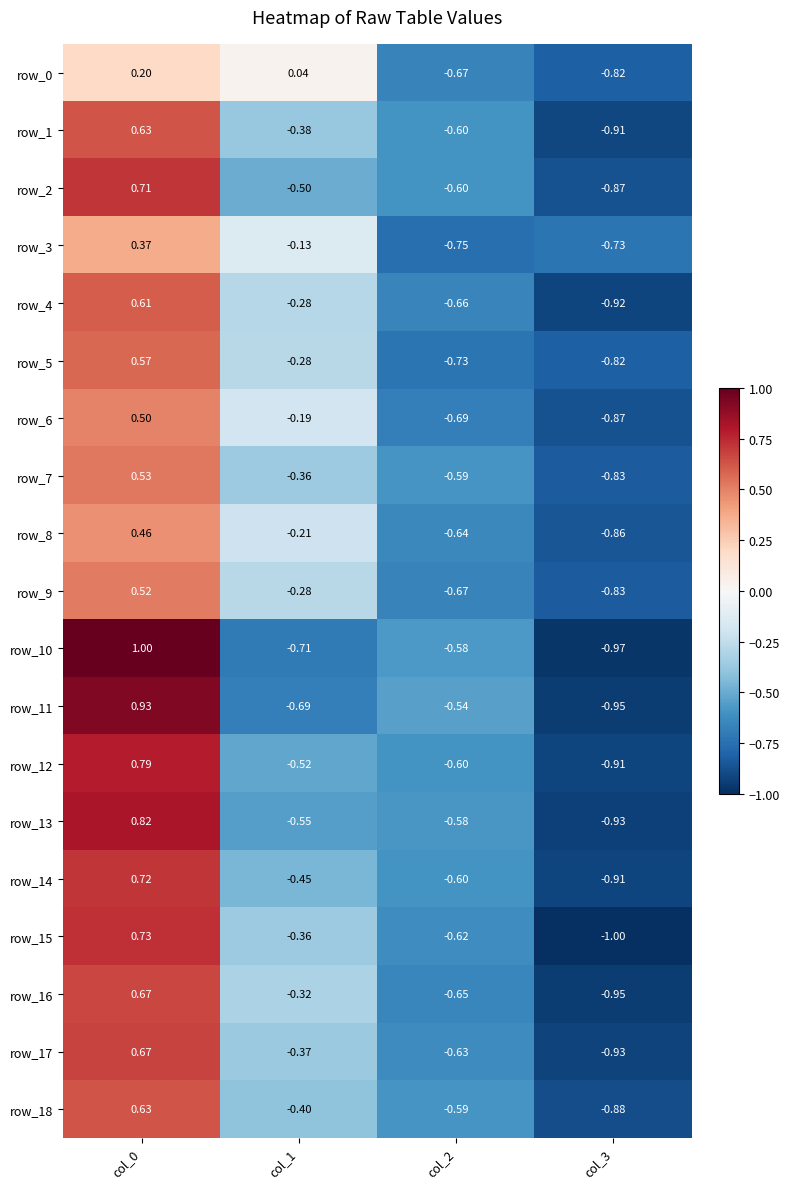

Is the value of row_18 at col_3 greater than the value of row_1 at col_2?

No